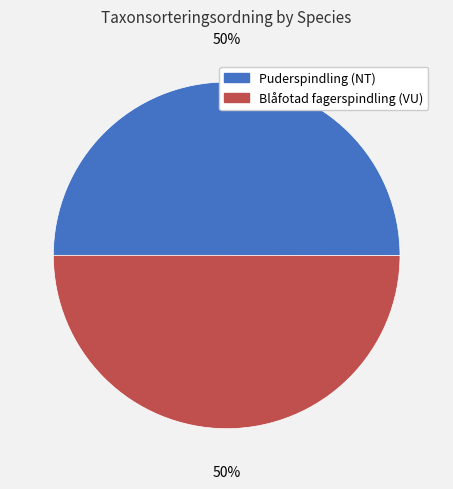

To the nearest percent, what portion does Blåfotad fagerspindling (VU) represent?

50%